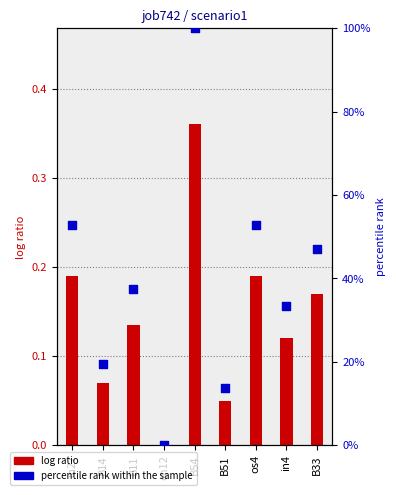

Which series reaches the minimum Y coordinate?

log ratio